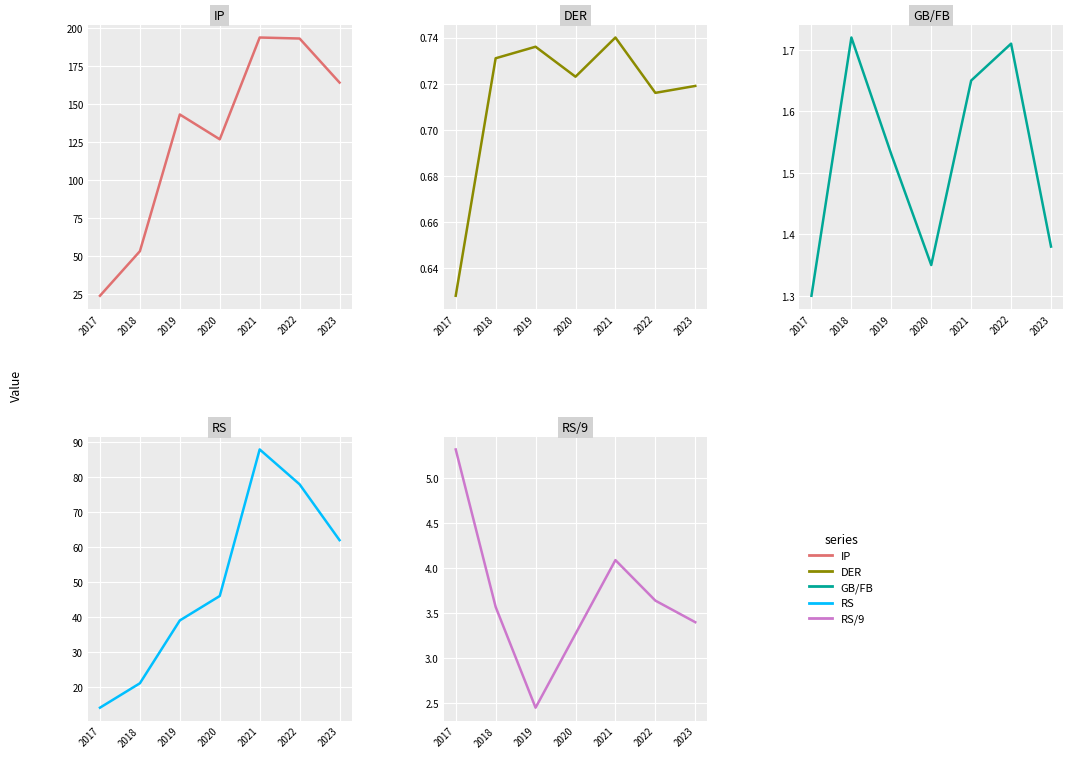

What is the difference between the maximum and minimum values in the DER series?

0.1